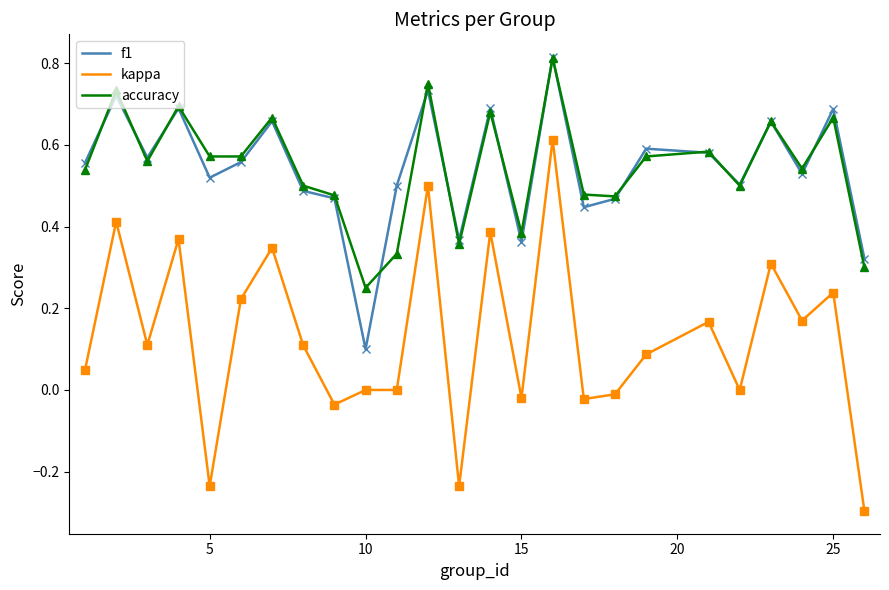

True or false: kappa and accuracy cross at least once.

False